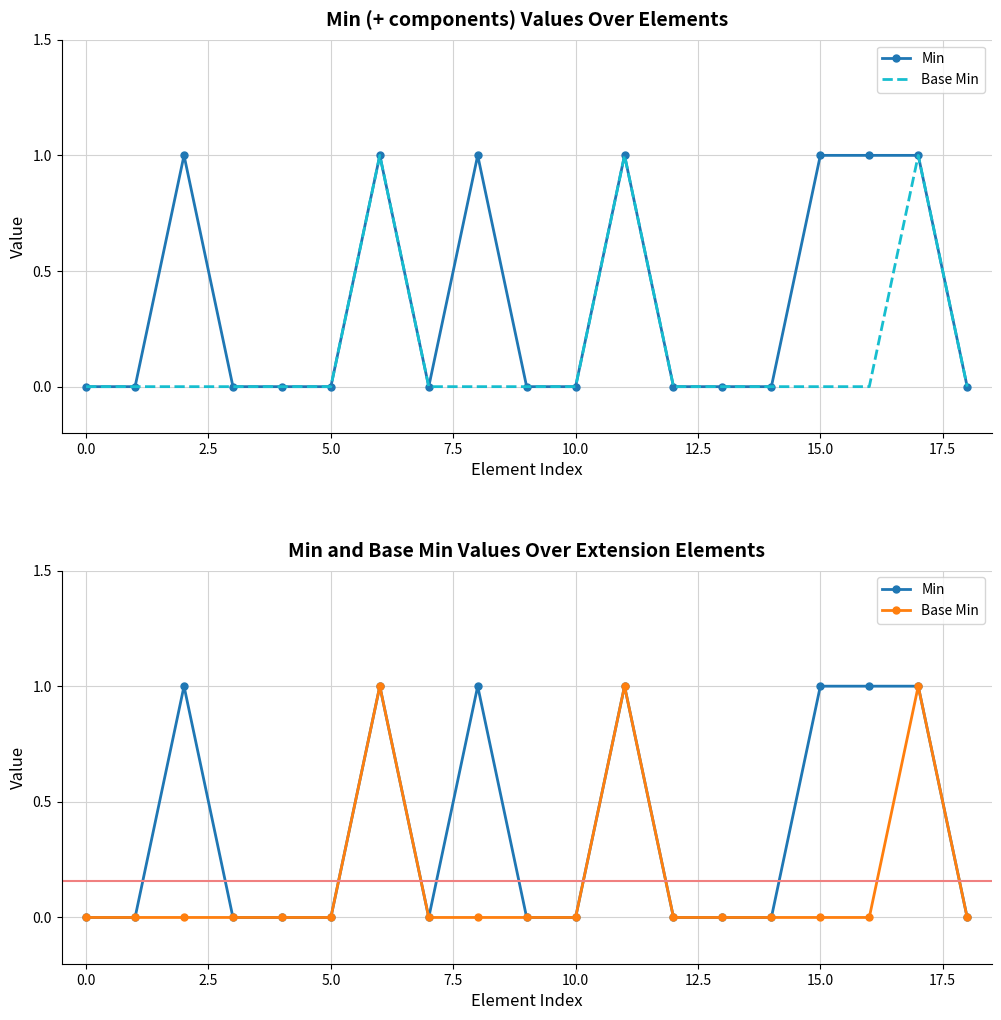

Is the value of Min at 12 greater than the value of Base Min at 2.5?

No